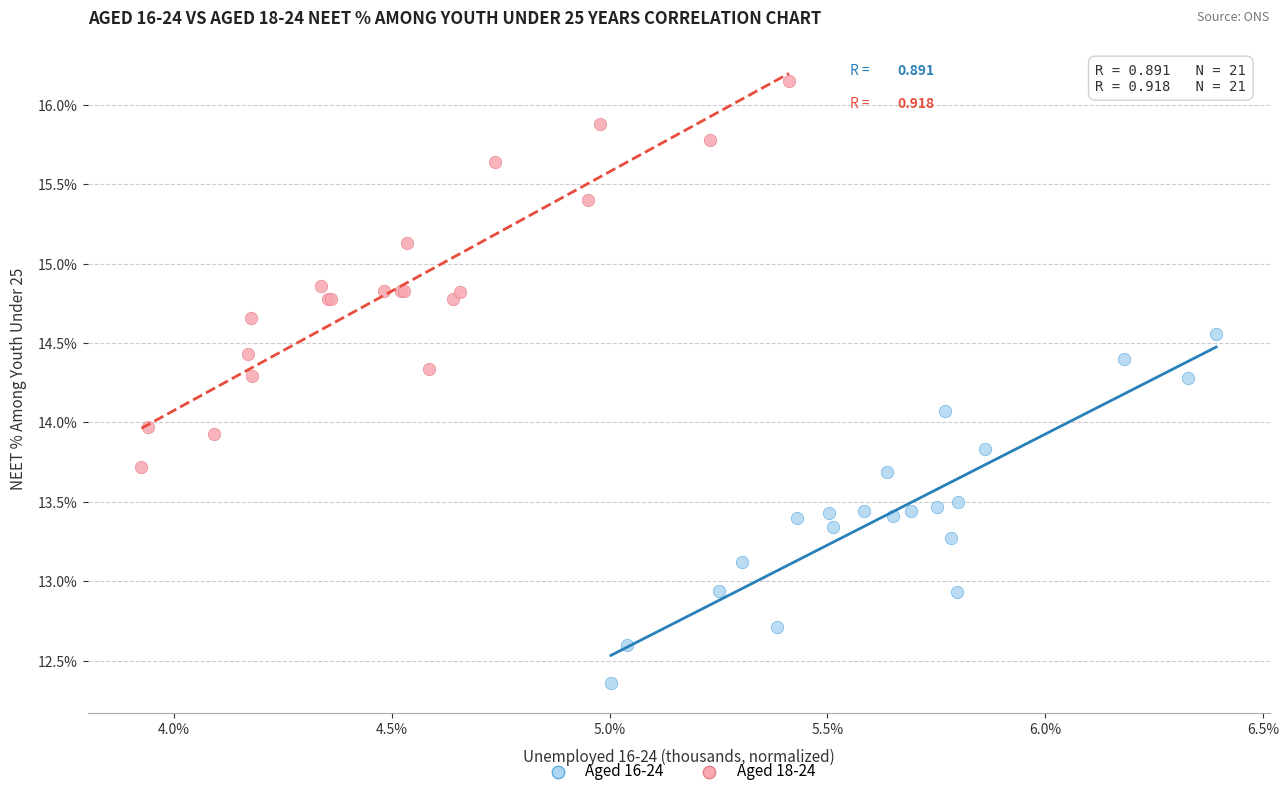

What are all the series names shown in the legend?

Aged 16-24, Aged 18-24